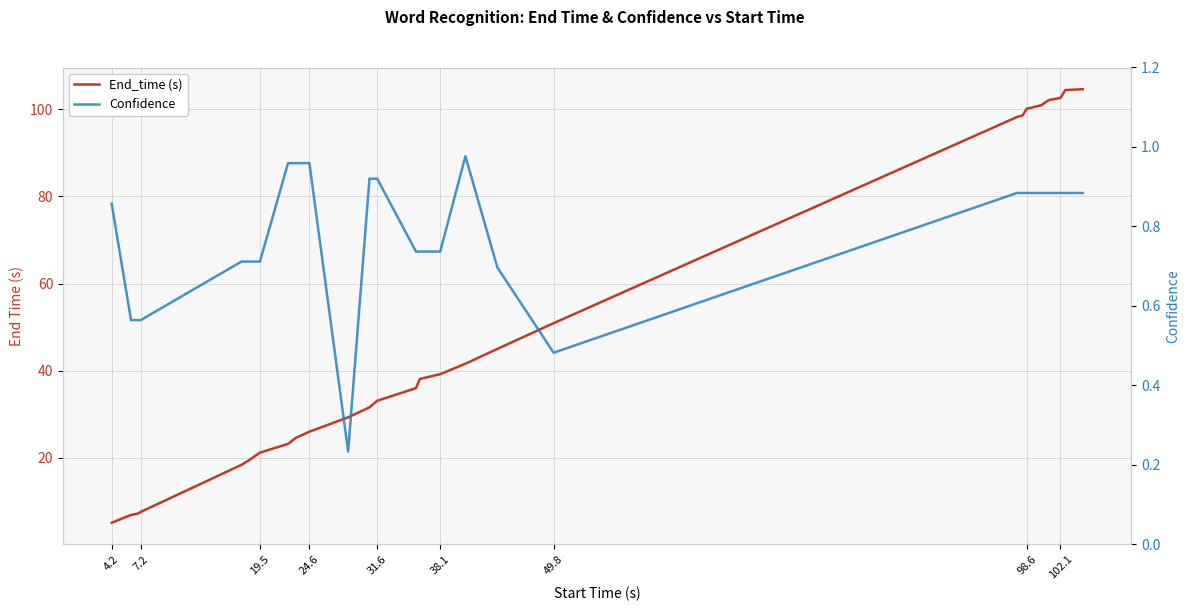

The value of Confidence at 102.1 is 1.4. True or false?

False